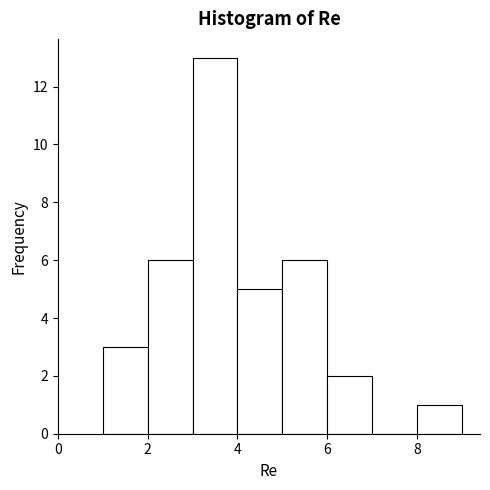

Over which range of the x-axis is the bar tallest?

3 to 4